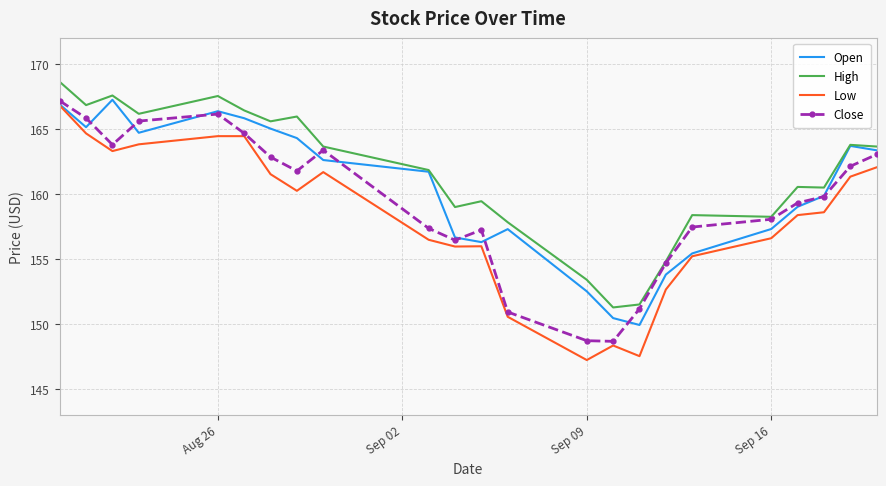

What is the minimum value shown in the chart?

147.2